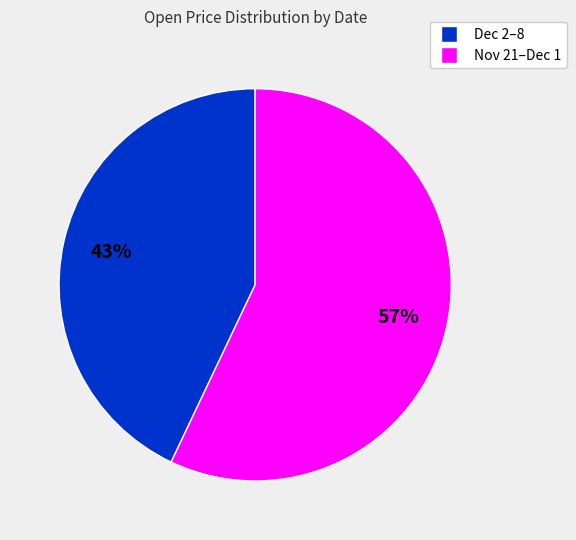

To the nearest percent, what is the average slice percentage?

50%